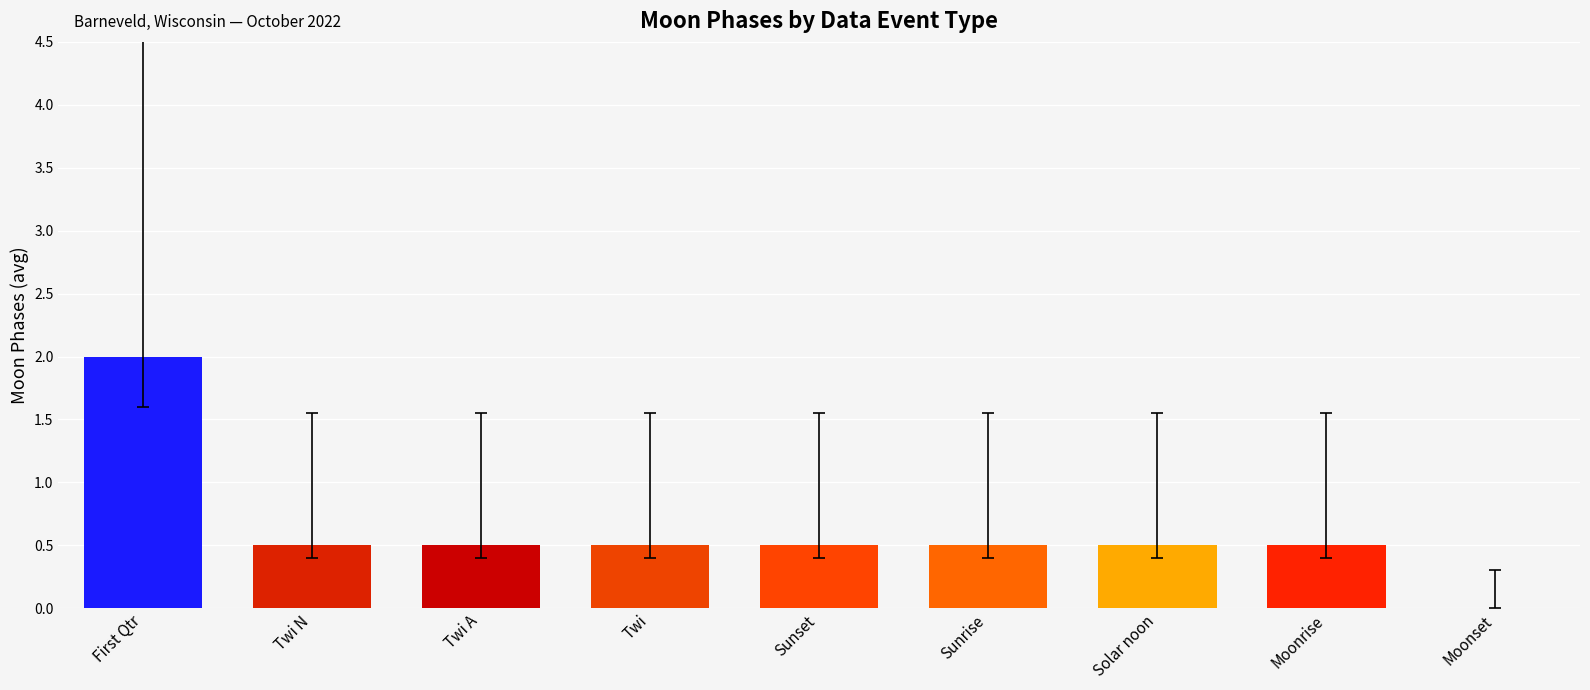

Which category has the highest value across all series?

First Qtr